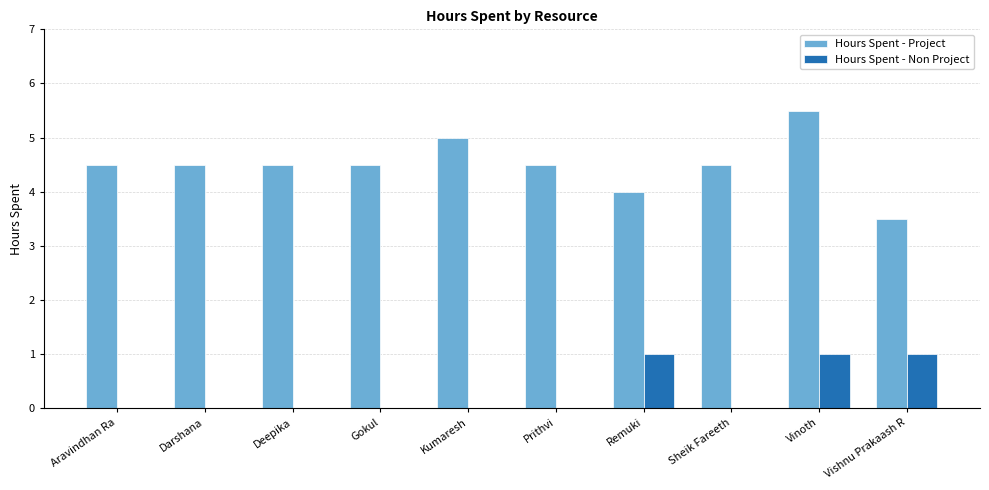

Which series has the largest range (max minus min)?

Hours Spent - Project